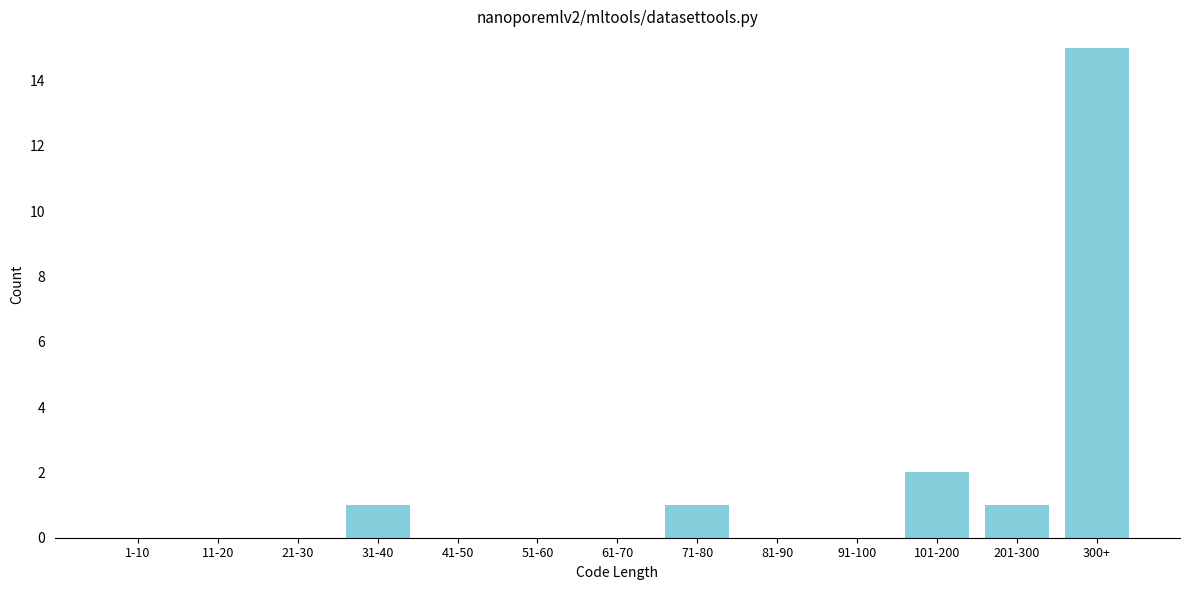

Reading left to right, extract all data points from this chart.

1-10=0	11-20=0	21-30=0	31-40=1	41-50=0	51-60=0	61-70=0	71-80=1	81-90=0	91-100=0	101-200=2	201-300=1	300+=15